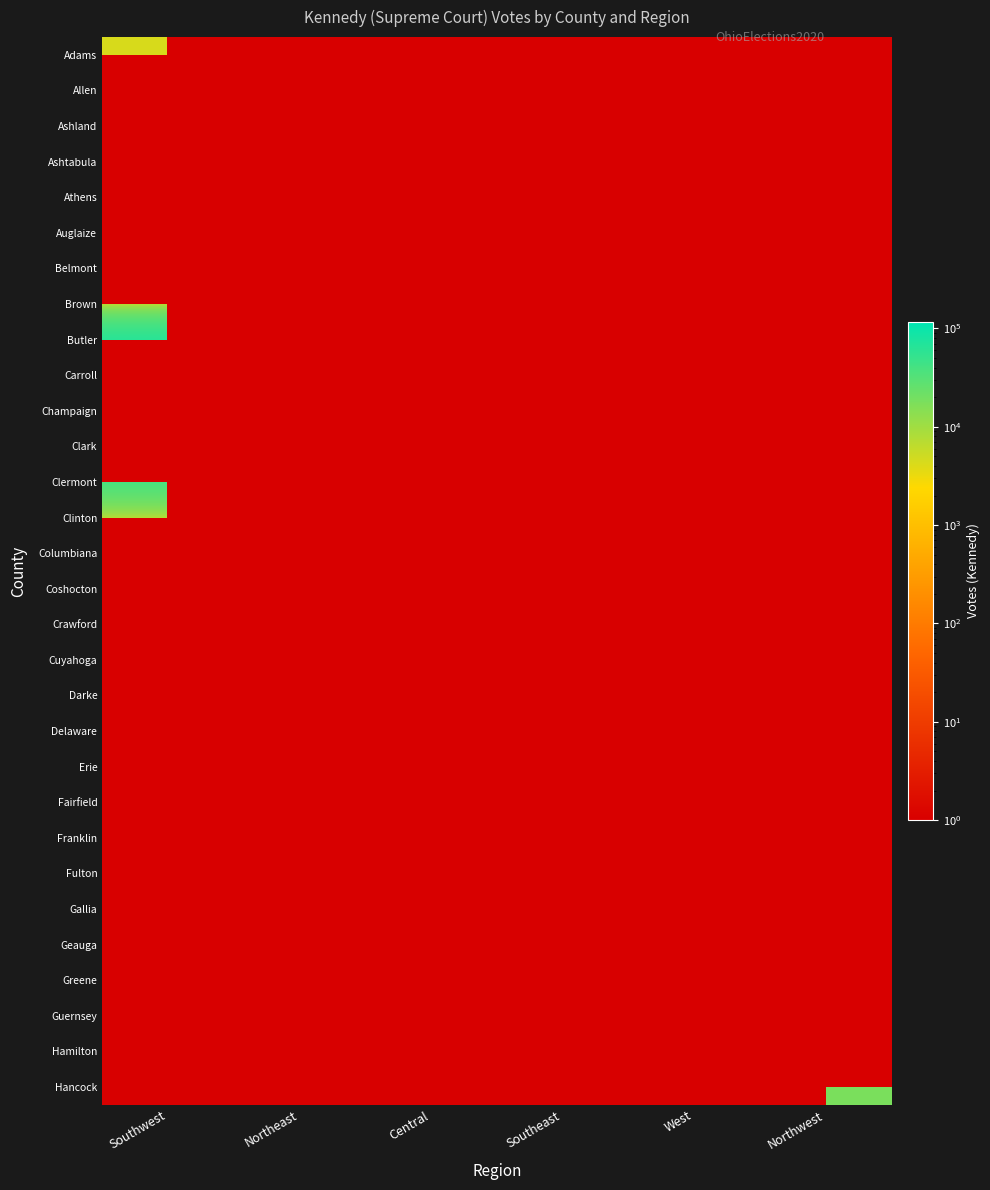

The Coshocton series shows 10166.9 at Central. True or false?

False